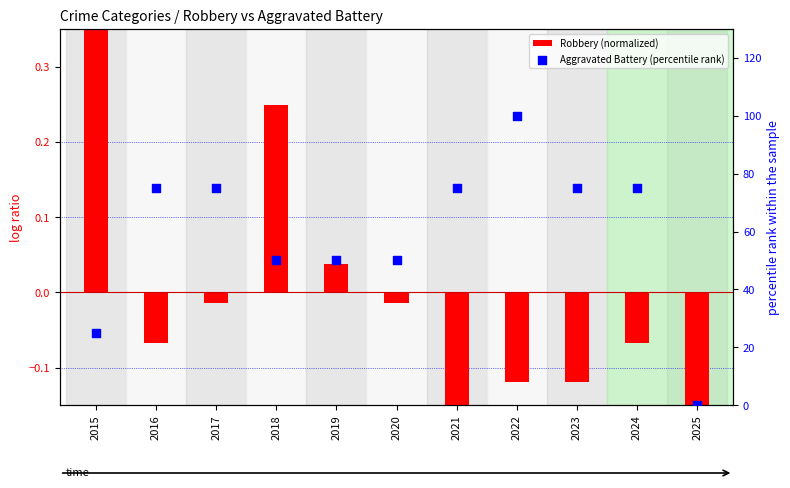

At how many categories does at least one series exceed 35?

9